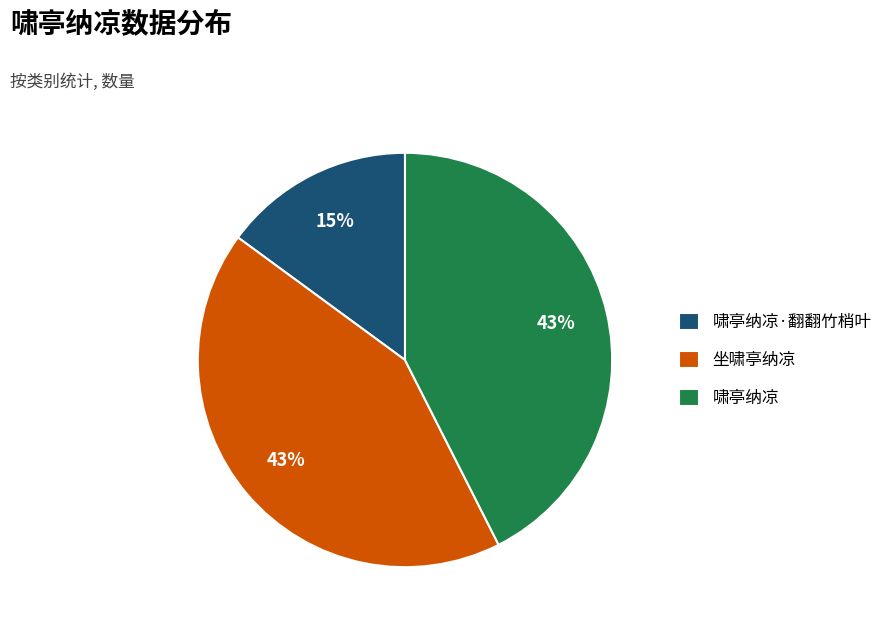

Is 啸亭纳凉 the majority of the pie?

No